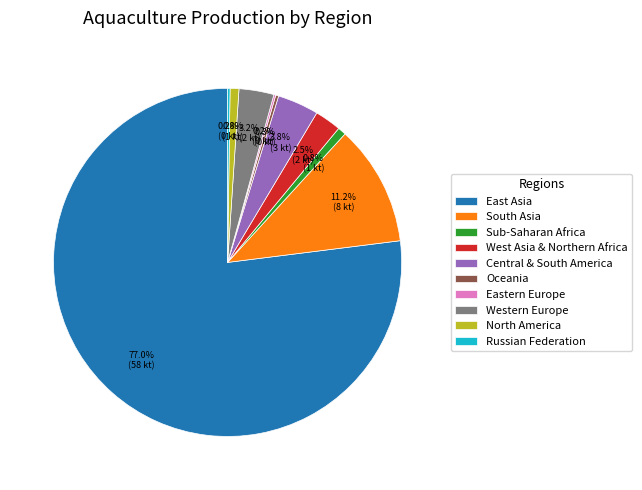

How much of the chart is everything except East Asia?

23.0%